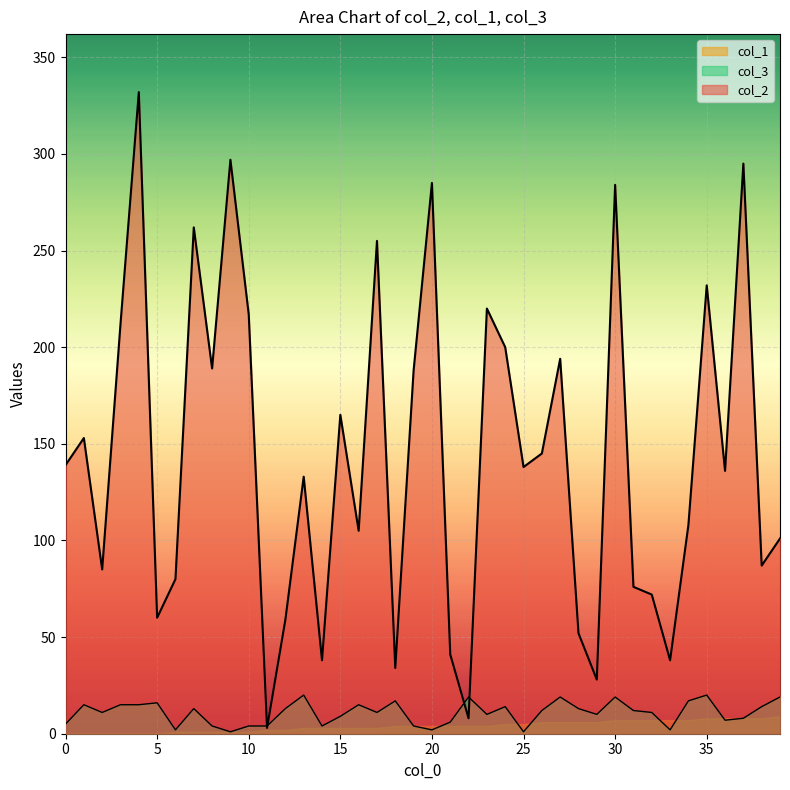

How many distinct data groups are displayed?

3